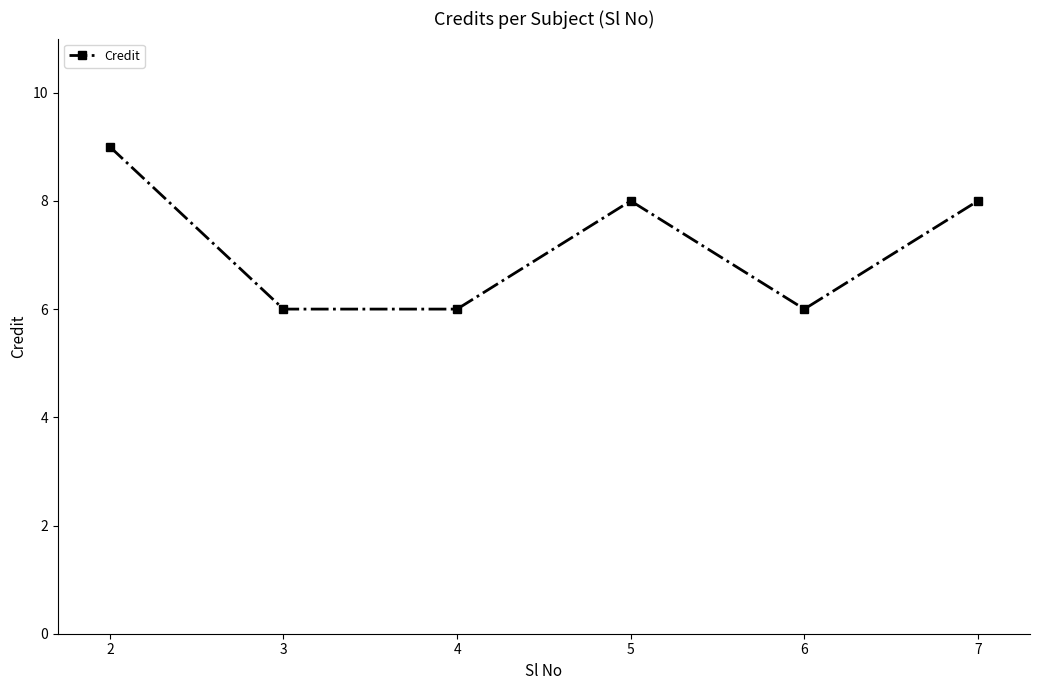

Reading right to left, list all the values displayed in this chart.

7=8	6=6	5=8	4=6	3=6	2=9